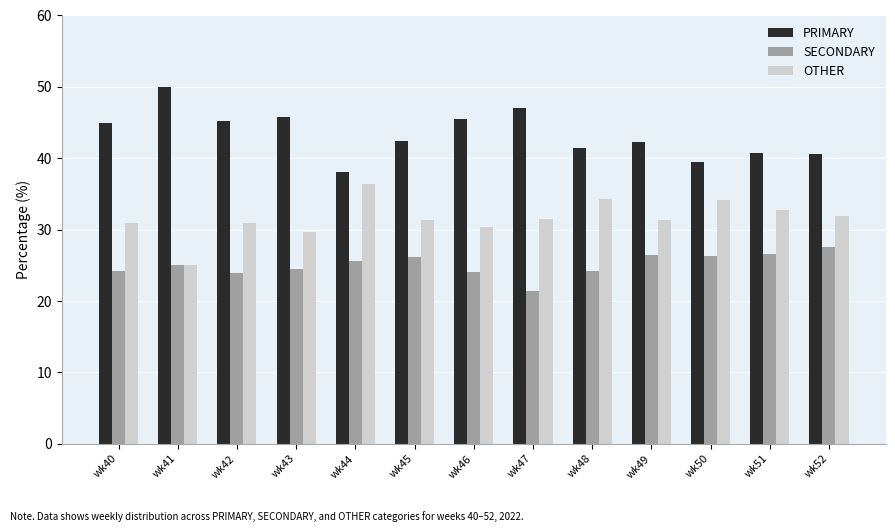

At which category does the chart reach its peak across all series?

wk41